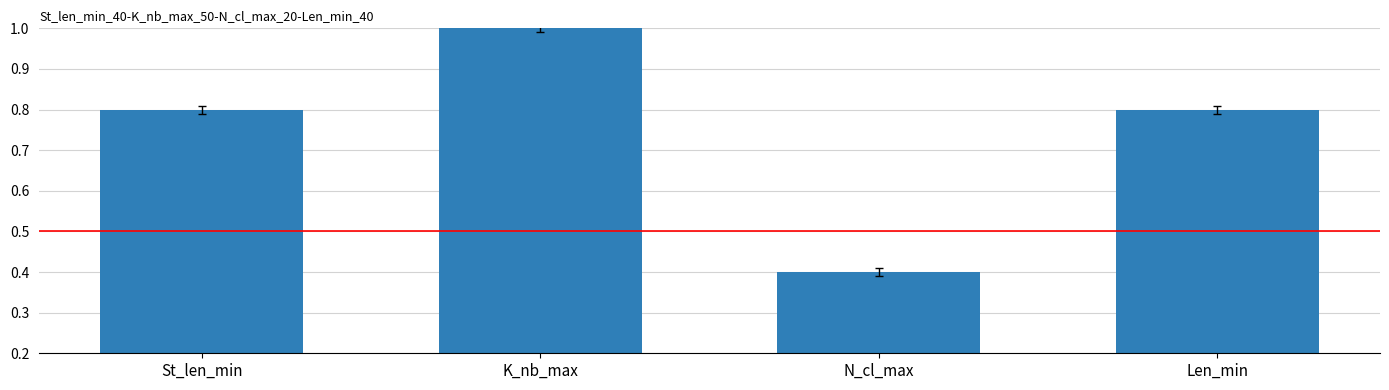

What is the average value?

0.8